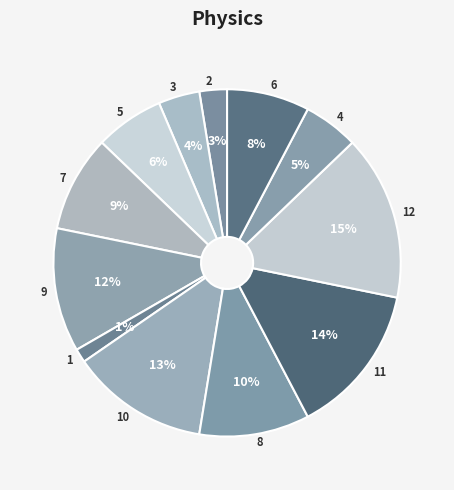

Approximately how many times larger is the value at 7 compared to 10?

0.7